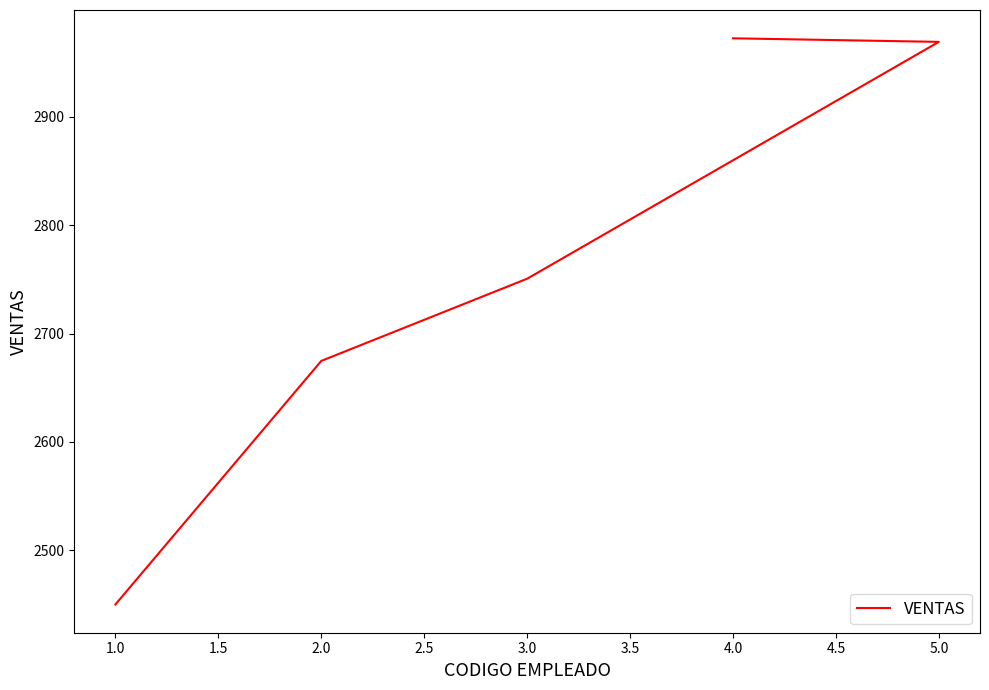

How many data points are less than 2750?

2